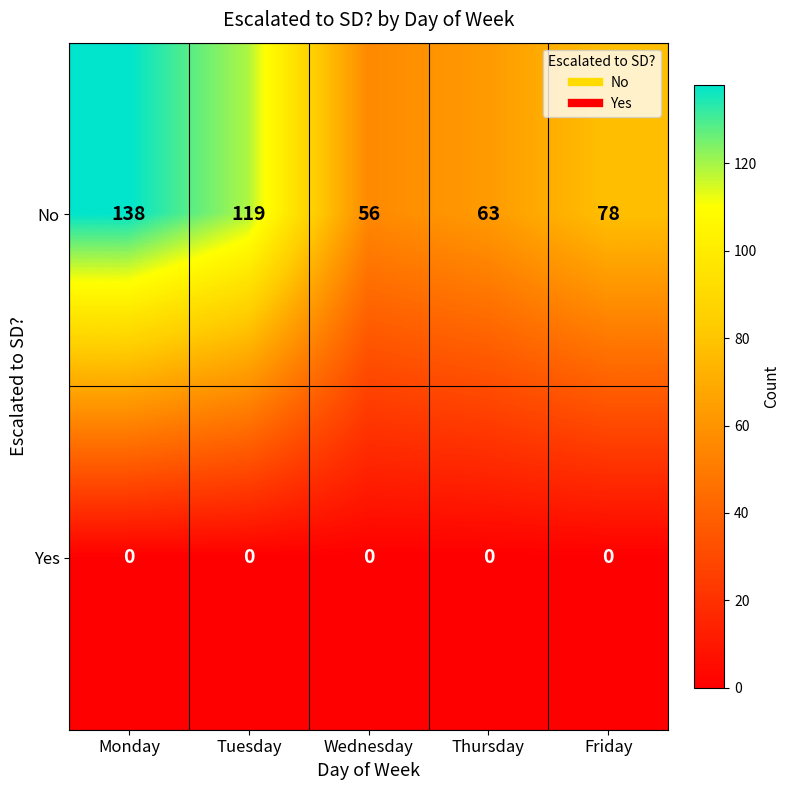

Rank the series at Wednesday from lowest to highest value.

Yes, No